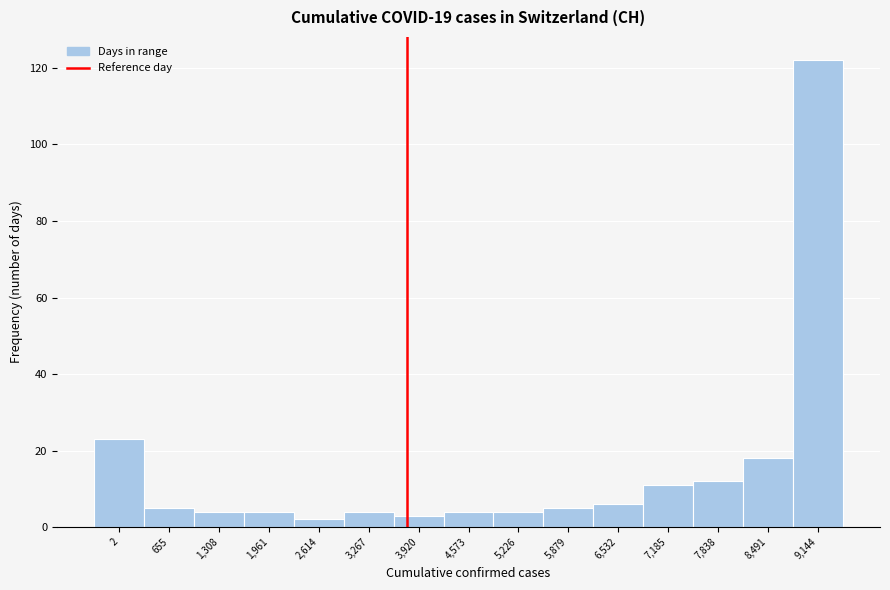

Reading left to right, what are all the values shown in this chart?

2=23	655=5	1,308=4	1,961=4	2,614=2	3,267=4	3,920=3	4,573=4	5,226=4	5,879=5	6,532=6	7,185=11	7,838=12	8,491=18	9,144=122